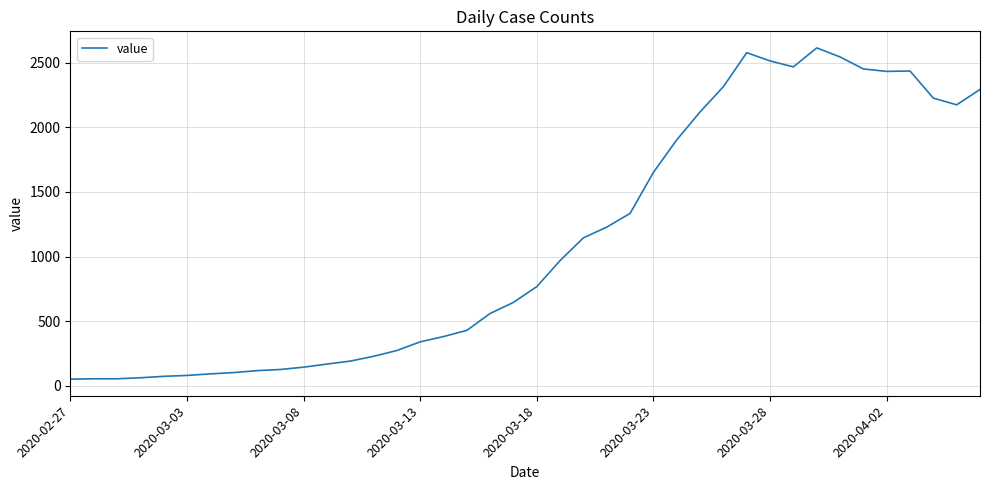

What is the maximum value shown in the chart?

2616